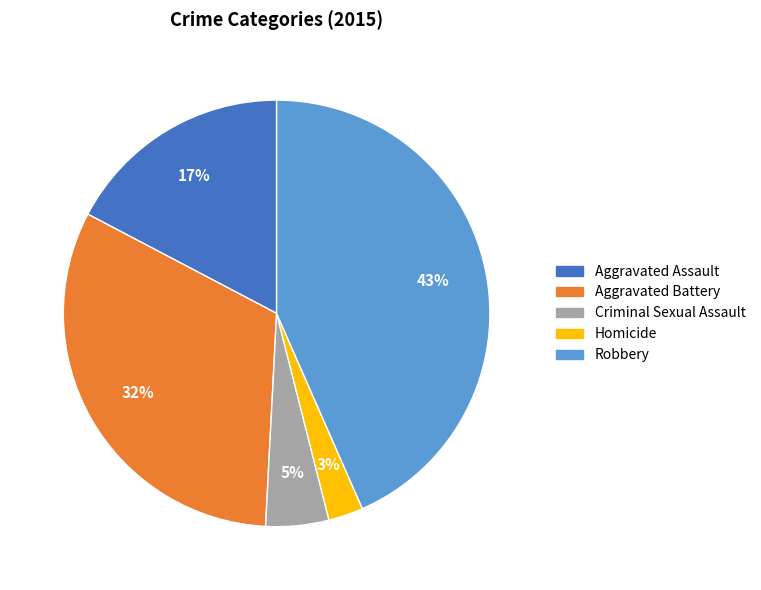

Between Homicide and Aggravated Battery, which is larger?

Aggravated Battery